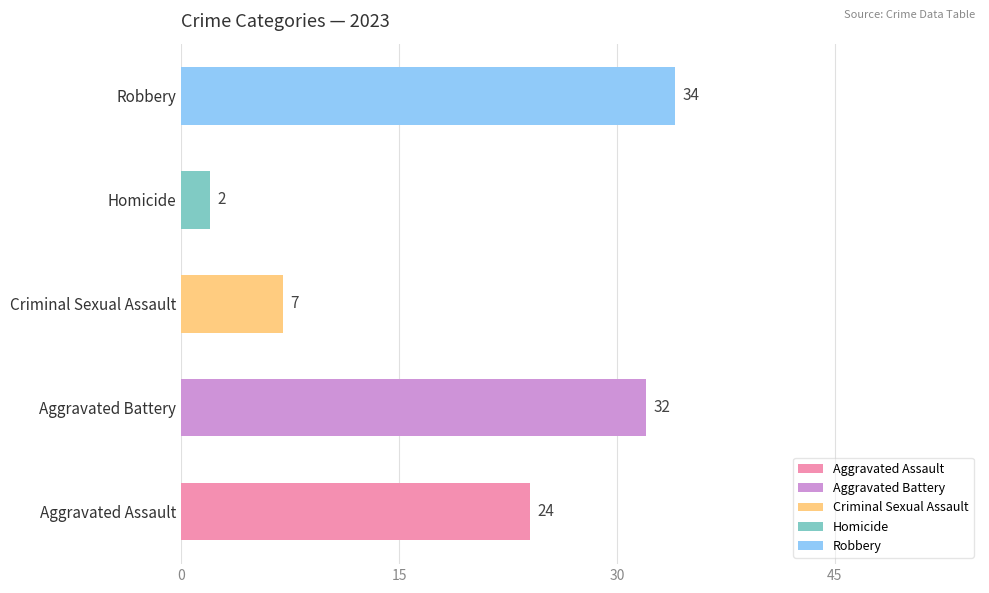

How many series are shown in this chart?

1